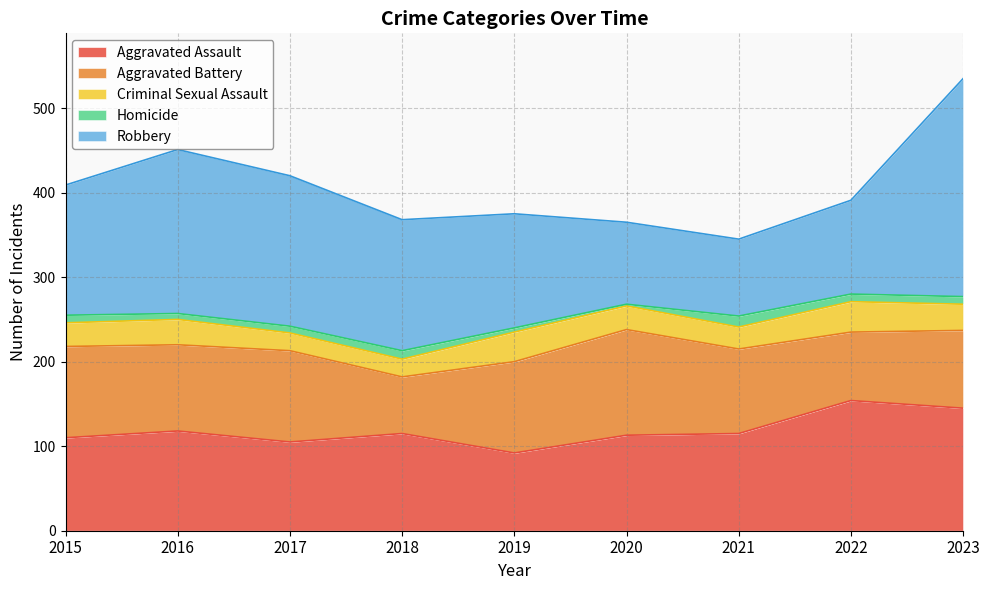

The Aggravated Assault series shows 118 at 2016. True or false?

True